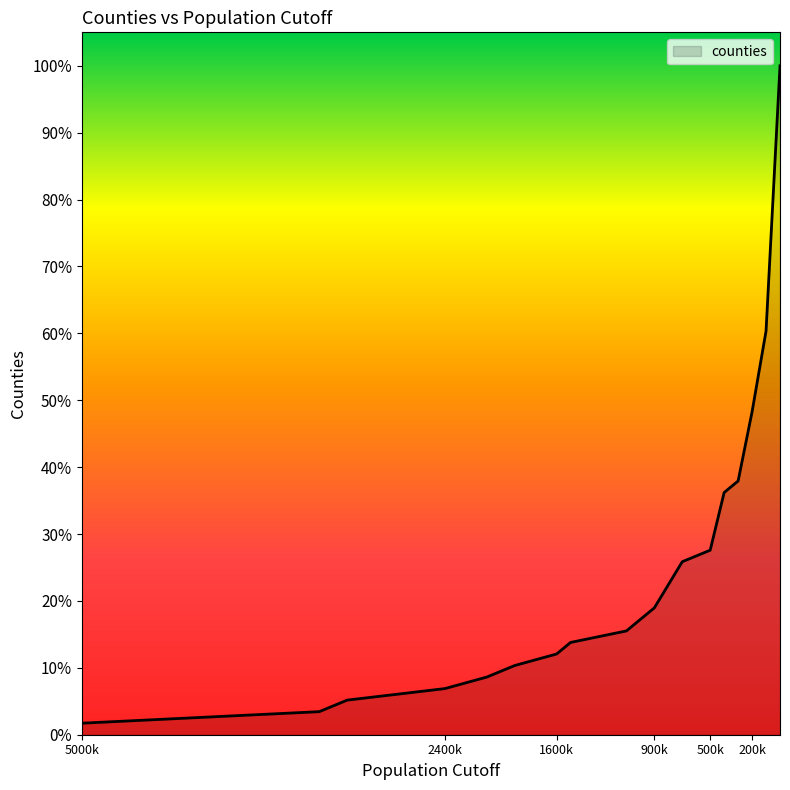

True or false: the data shows 58 at 0.

True